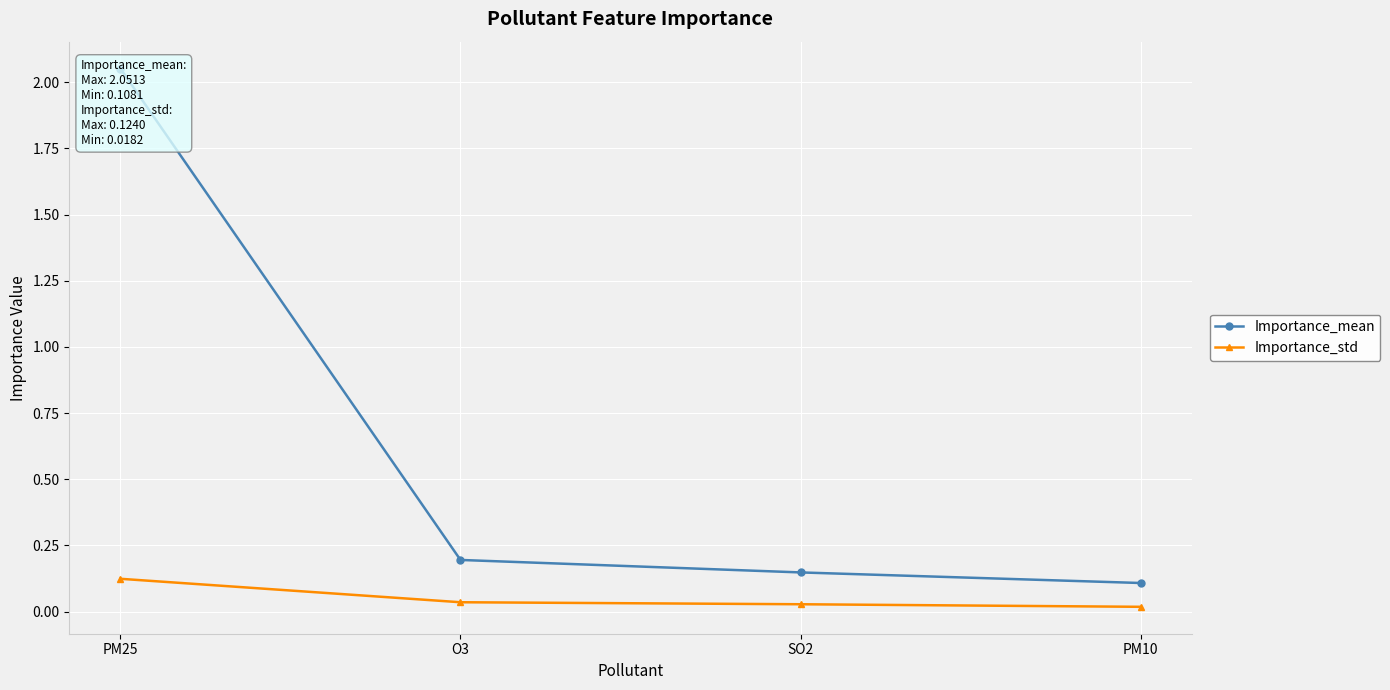

The Importance_mean series shows 0.3 at O3. True or false?

False